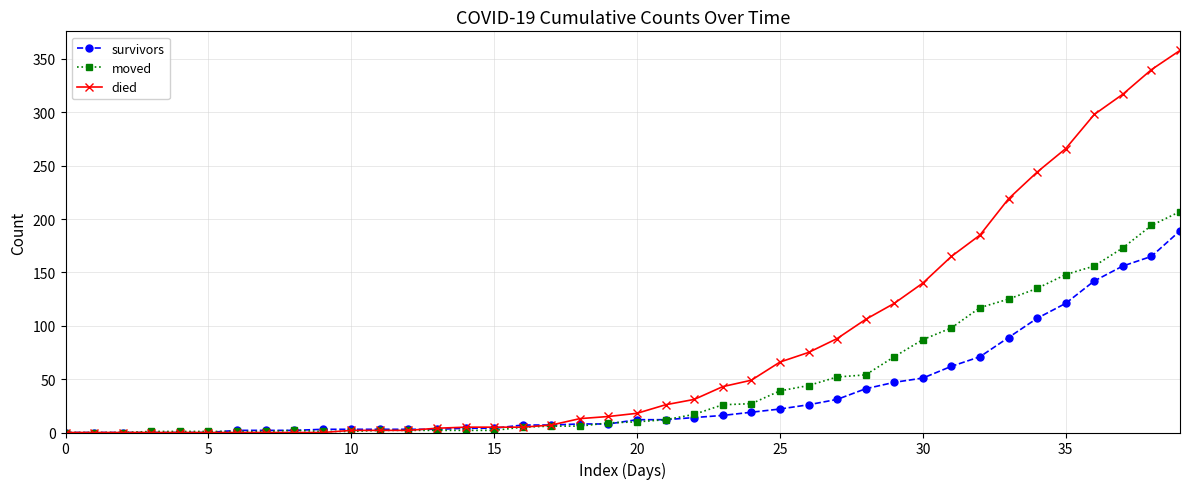

What is the highest value of the survivors series?

189